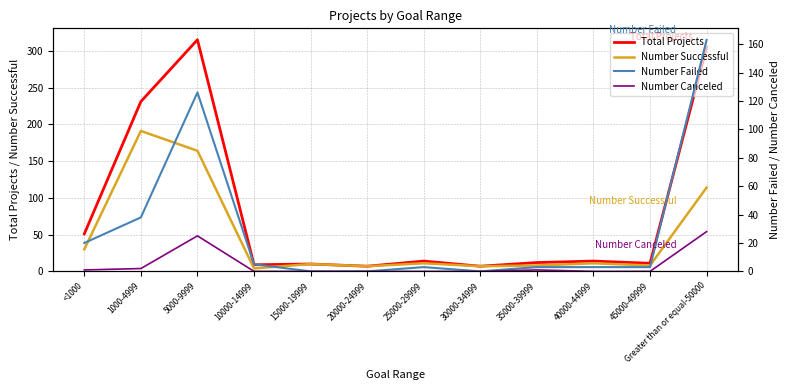

At which category does Number Successful reach its first local valley?

10000-14999